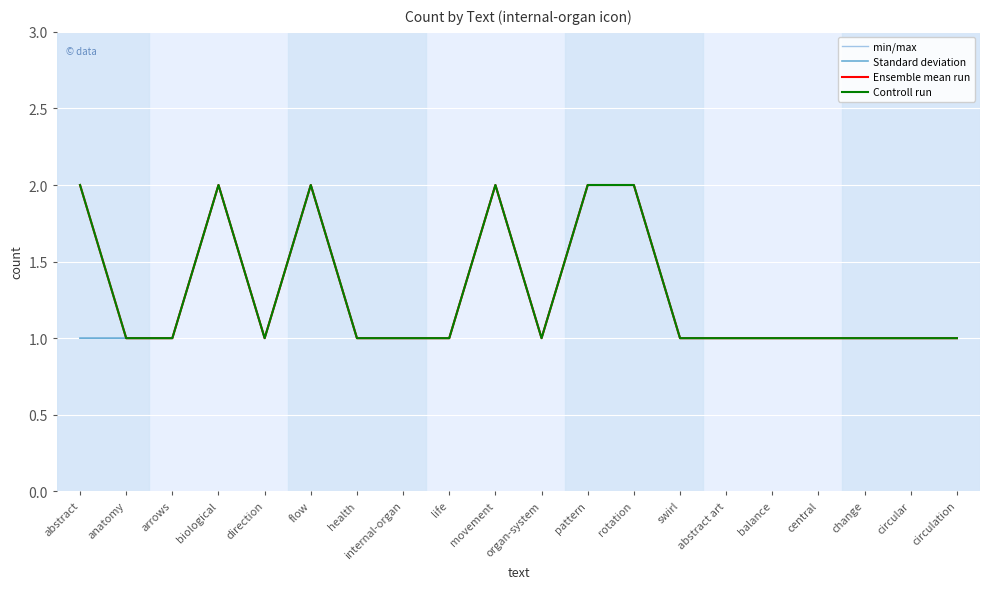

What is the difference between the maximum and minimum values in the Controll run series?

1